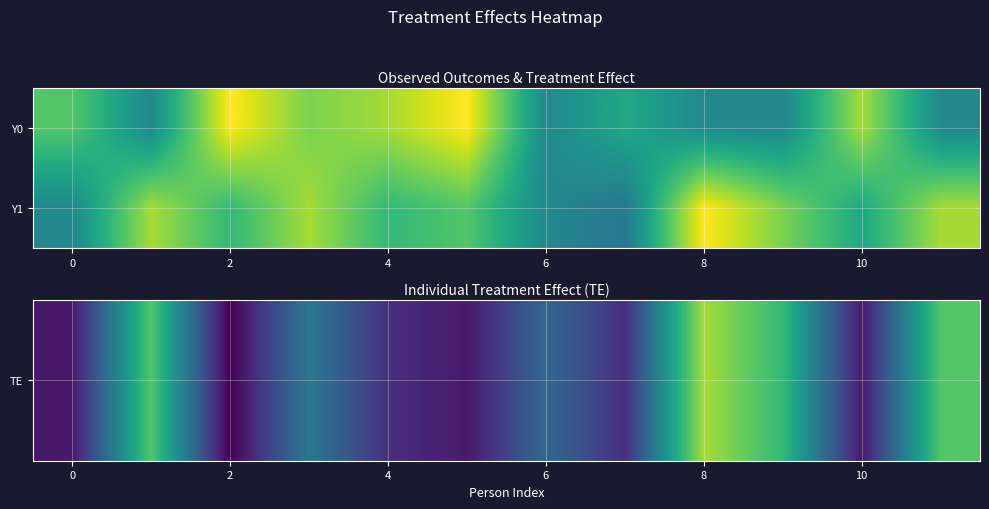

List the series in order of their overall mean, lowest first.

TE, Y1